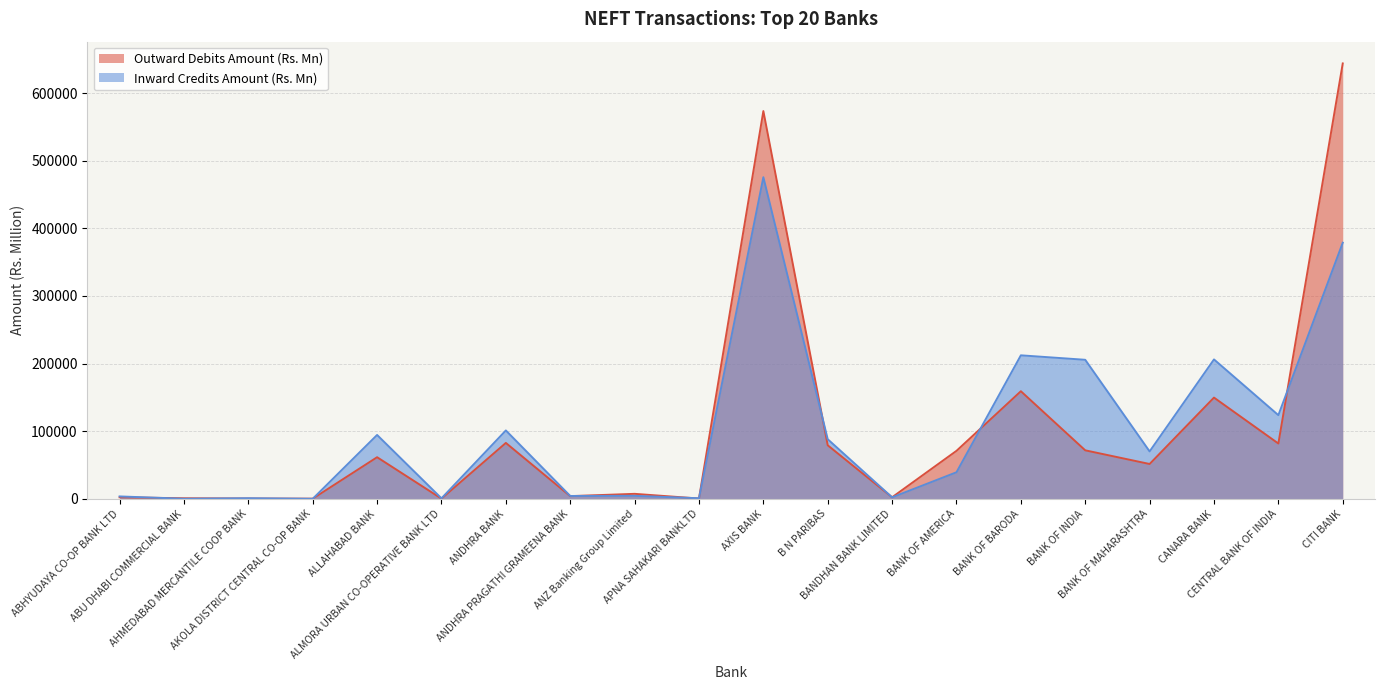

Reading left to right, extract all data points from this chart.

Outward Debits Amount (Rs. Mn): 2309.4	901.5	487.7	299.2	61573.9	351.1	82716.3	4052.4	7441.6	472.0	573315.6	79206.6	2374.0	71003.3	159138.3	71759.5	51550.8	149717.4	81831.3	643714.5
Inward Credits Amount (Rs. Mn): 3618.1	172.2	972.3	118.2	94485.1	786.1	101154.7	4283.0	4522.9	917.4	475510.8	88158.5	2244.2	39331.1	212212.9	205592.8	70128.1	206145.0	123756.6	378691.5